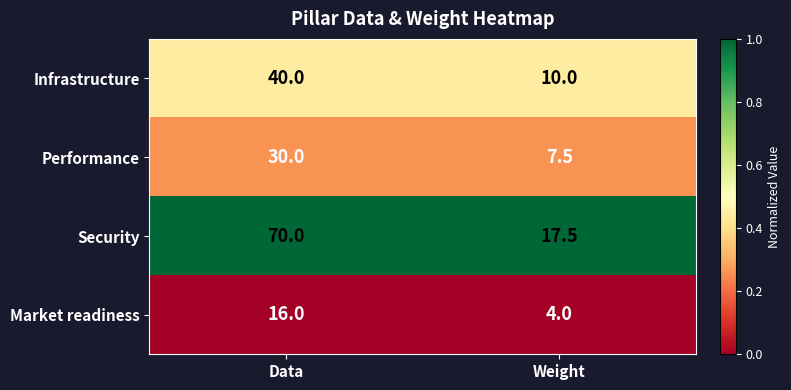

Which category has the highest value across all series?

Data